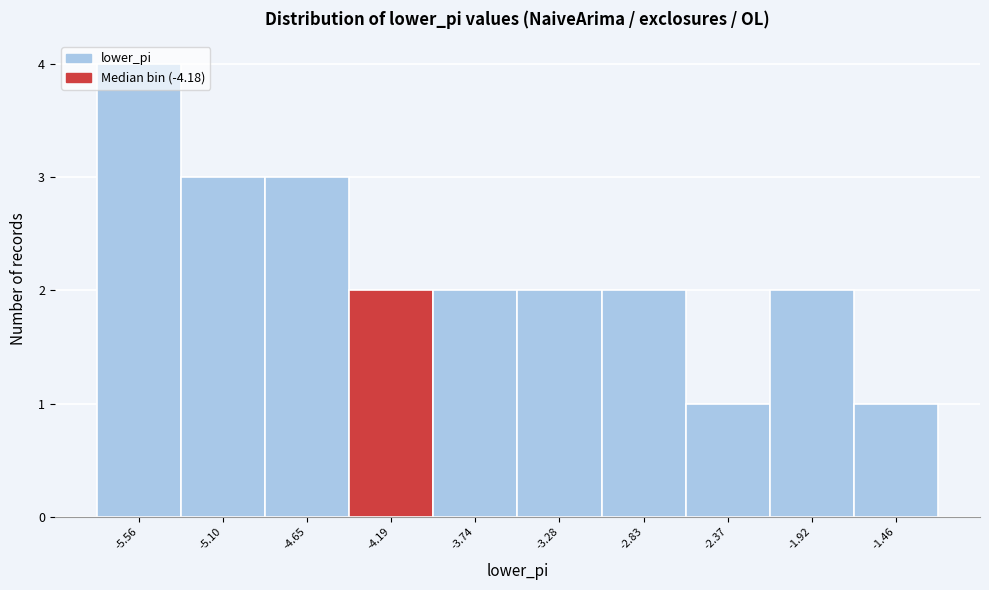

Reading left to right, transcribe this chart: for each bar, give the range it covers on the x-axis and its height. Neither the bar edges nor the heights are printed on the chart, so give them approximately, as read against the axes.

-5.80 to -5.35: 4
-5.35 to -4.85: 3
-4.85 to -4.40: 3
-4.40 to -3.95: 2
-3.95 to -3.50: 2
-3.50 to -3.05: 2
-3.05 to -2.60: 2
-2.60 to -2.15: 1
-2.15 to -1.70: 2
-1.70 to -1.25: 1